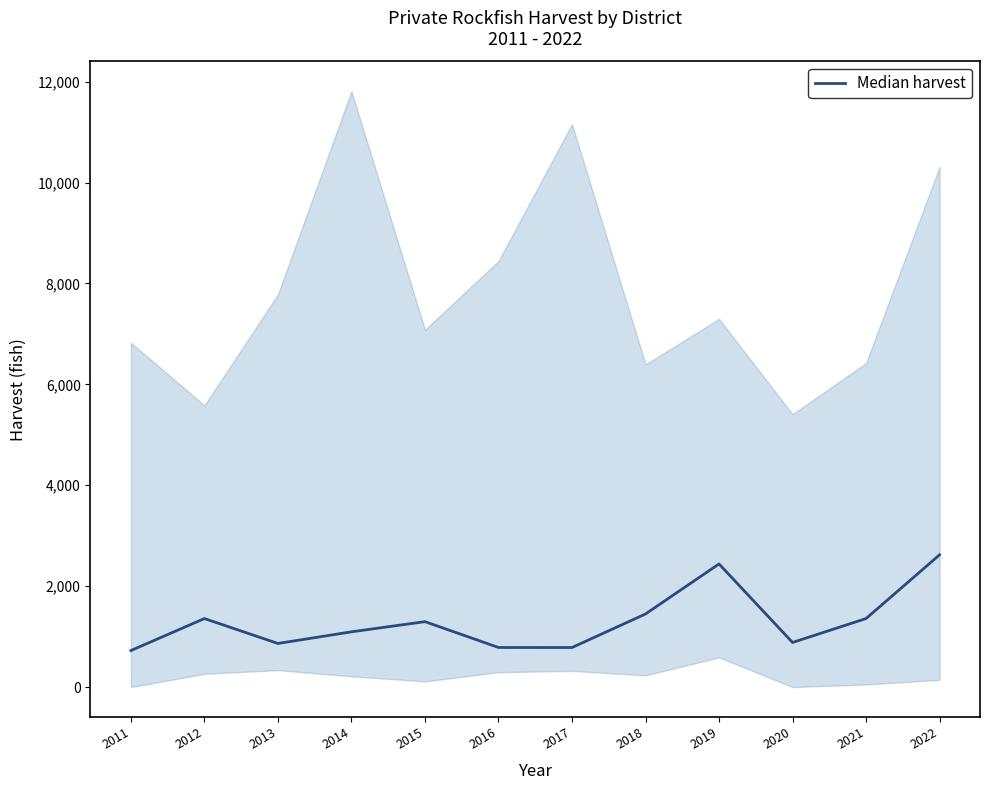

List the labels in order of value, smallest first.

2011, 2017, 2016, 2013, 2020, 2014, 2015, 2012, 2021, 2018, 2019, 2022